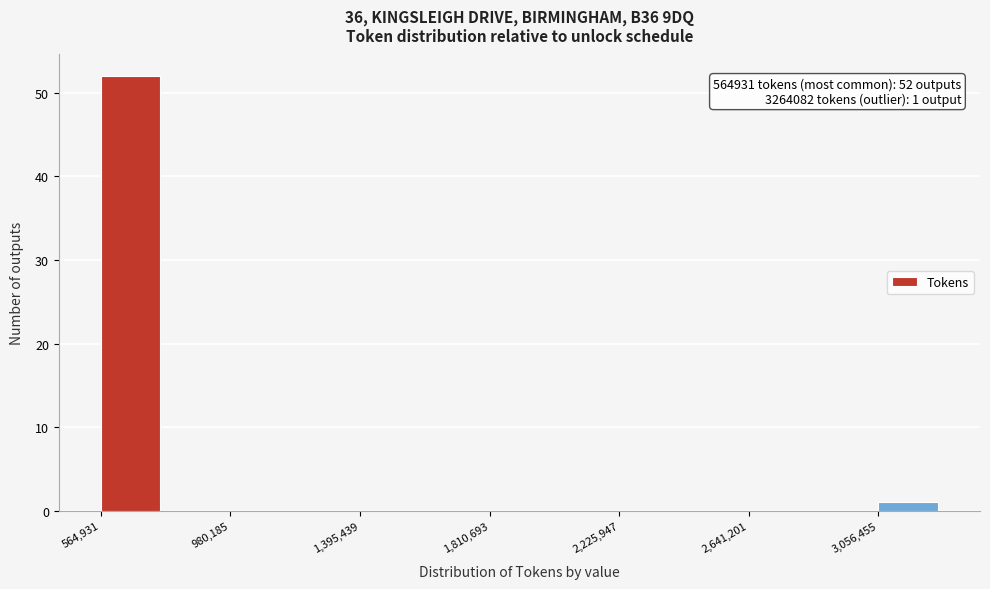

Over which range of the x-axis is the bar tallest?

550000 to 750000